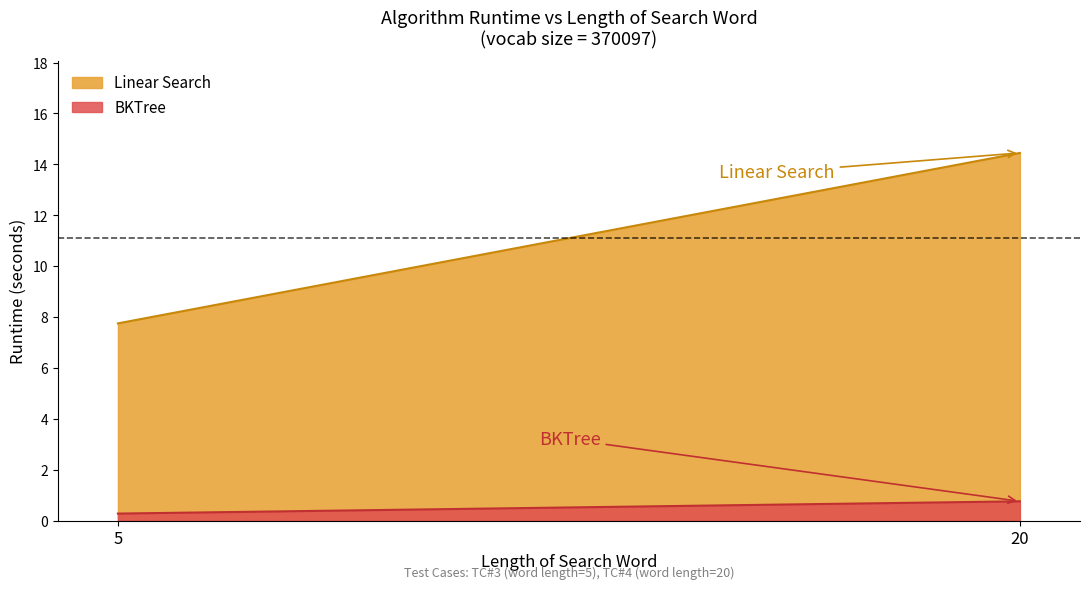

What is the lowest value of the BKTree series?

0.3